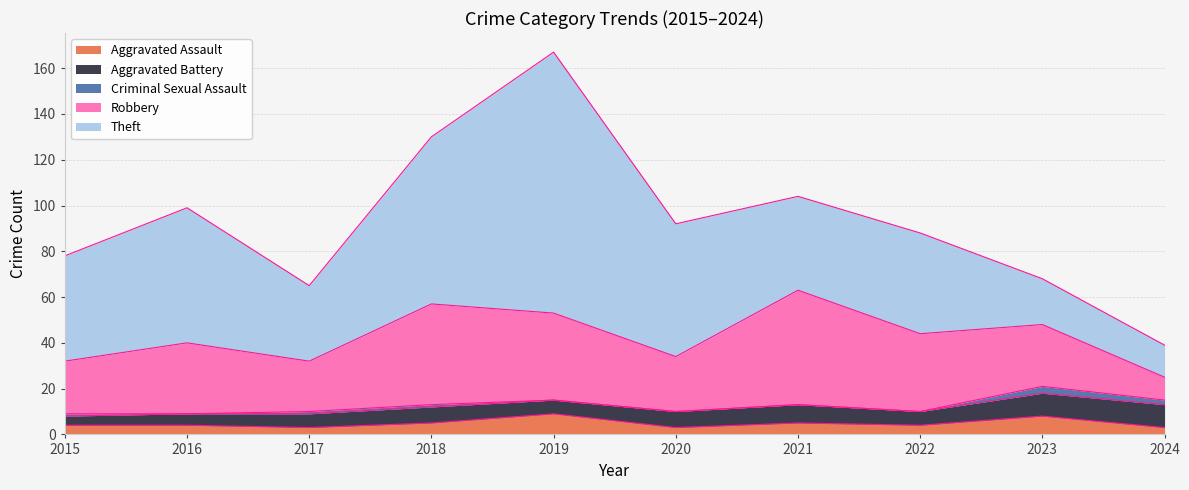

The value of Criminal Sexual Assault at 2018 is 0. True or false?

False